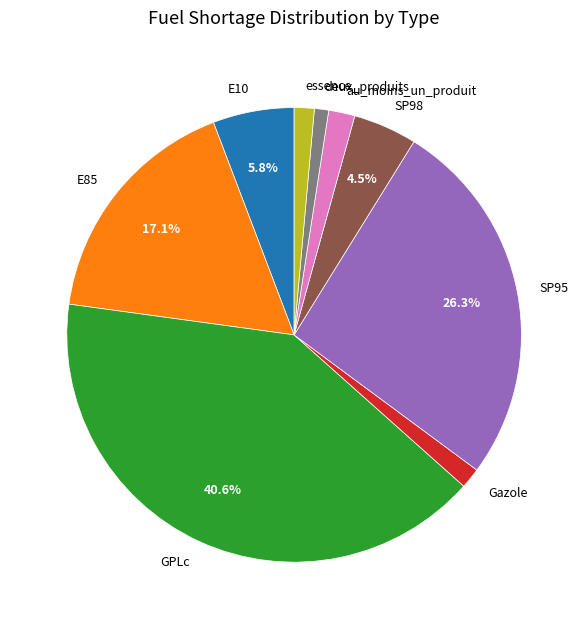

Is Gazole the majority of the pie?

No